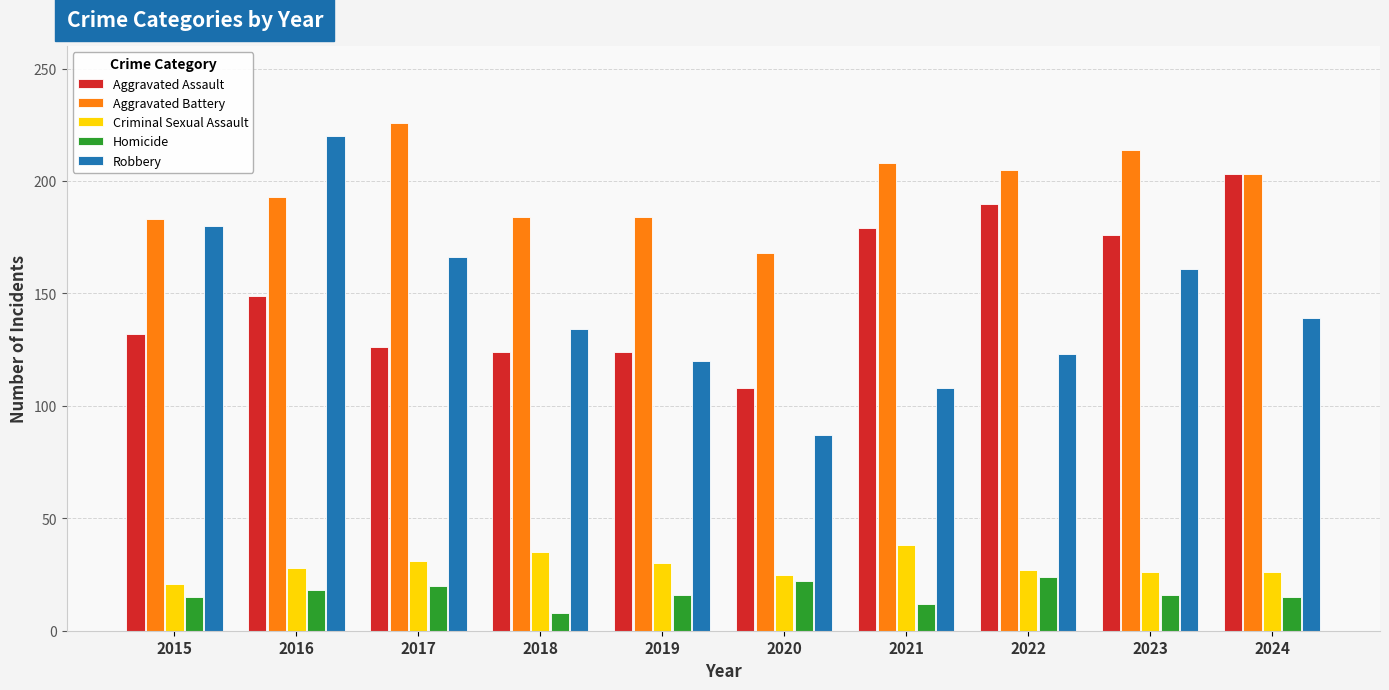

What is the difference between the highest and lowest values at 2024?

188